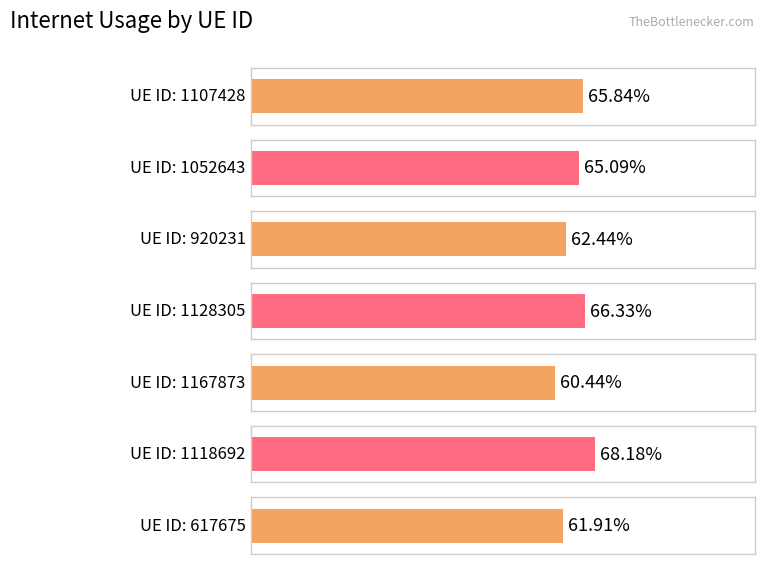

List the labels in order of value, largest first.

1118692, 1128305, 1107428, 1052643, 920231, 617675, 1167873